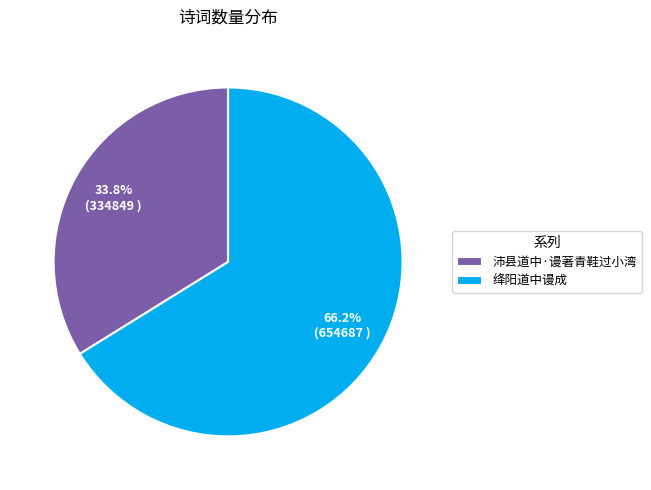

The 绛阳道中谩成 slice represents 58% of the pie. True or false?

False